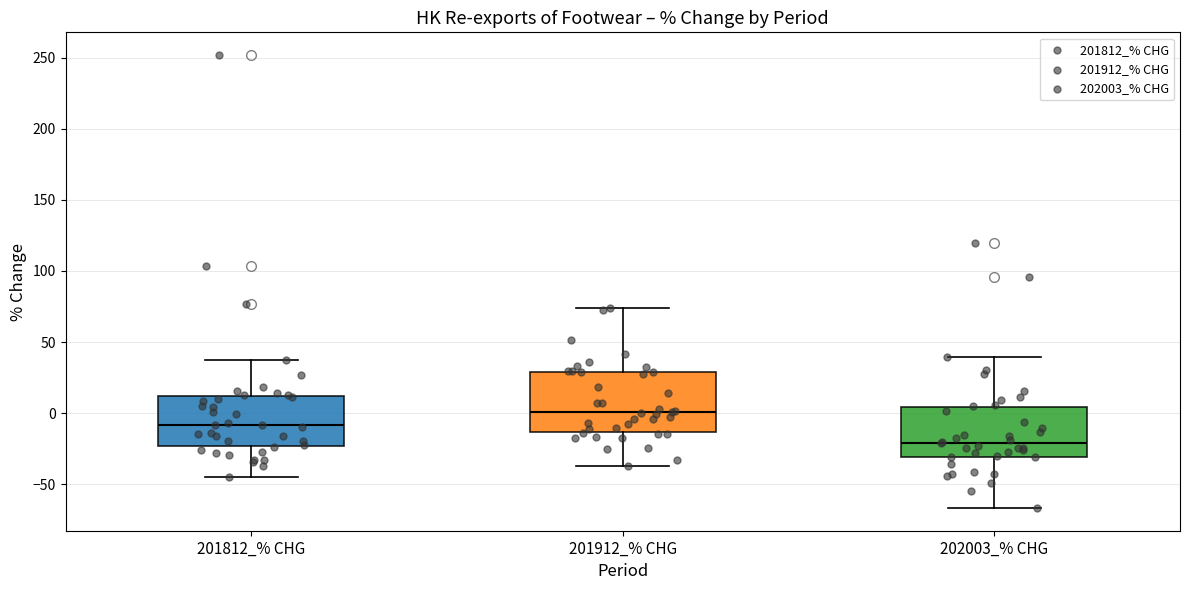

Reading left to right, transcribe this box plot: for each box, give where its median line is, the range the box spans, and where its two whiskers end, as read against the y-axis. The values are not printed on the chart, so give them approximately, as read against the axis.

201812_% CHG: median -10, box -25 to 10, whiskers -45 to 40
201912_% CHG: median 0, box -15 to 30, whiskers -35 to 75
202003_% CHG: median -20, box -30 to 5, whiskers -65 to 40